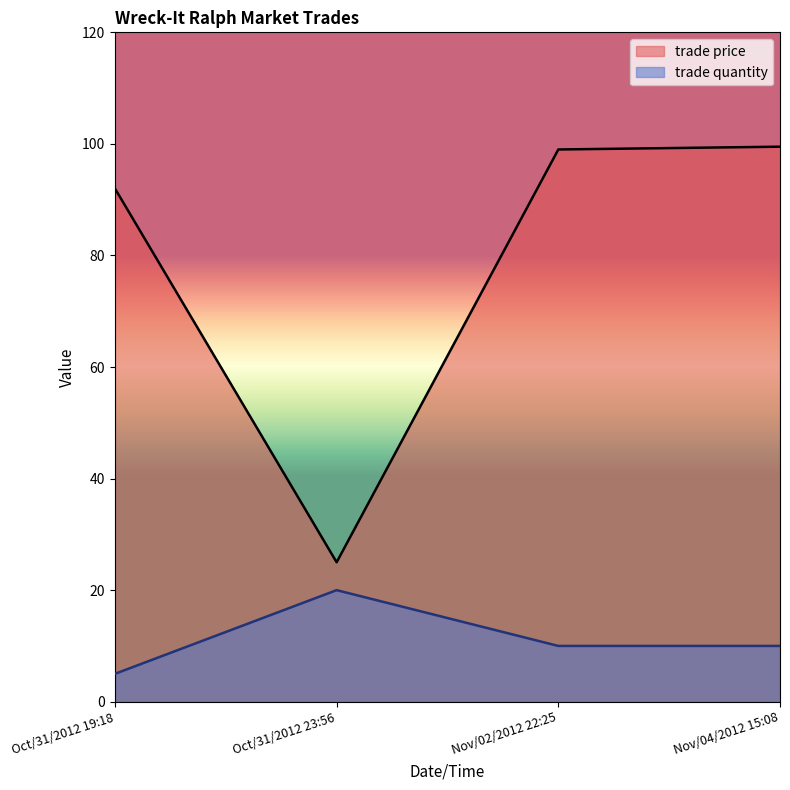

List the series in order of their overall mean, highest first.

trade price, trade quantity